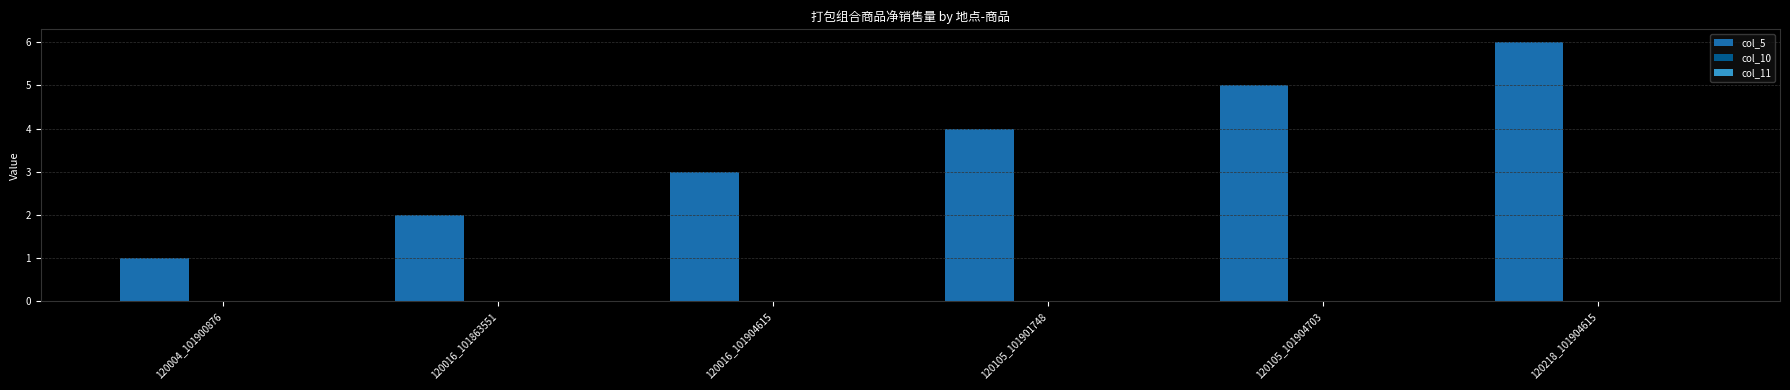

Which label corresponds to the largest value in the chart?

120218_101904615